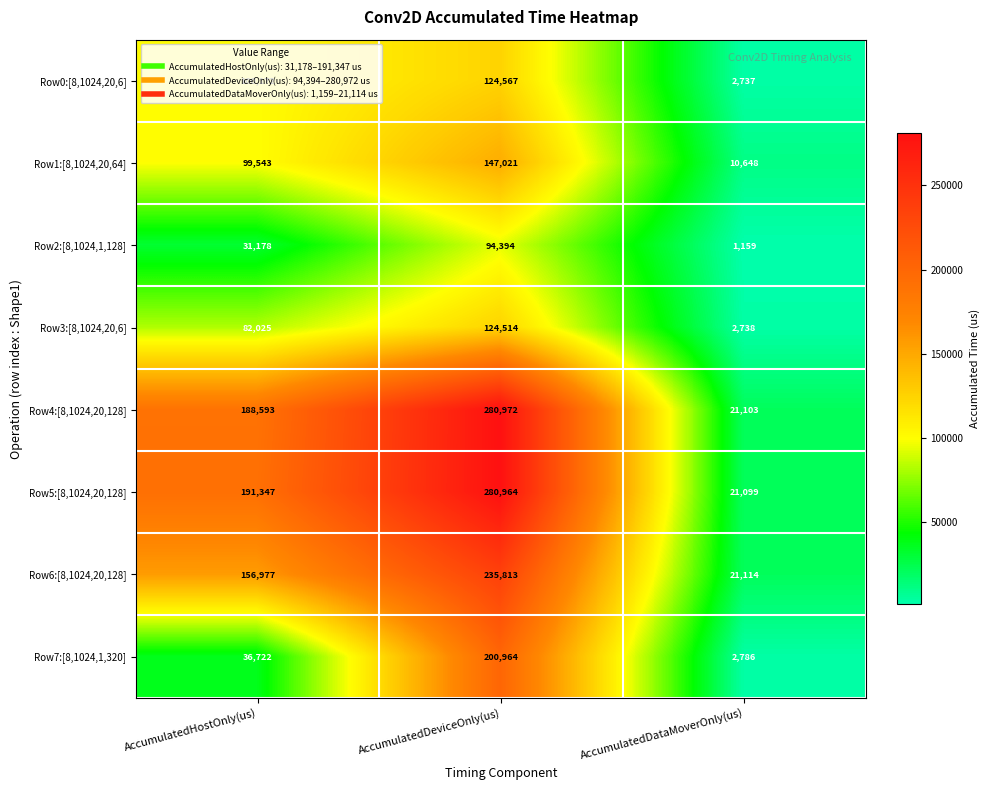

At which category is the sum across all series the highest?

AccumulatedDeviceOnly(us)